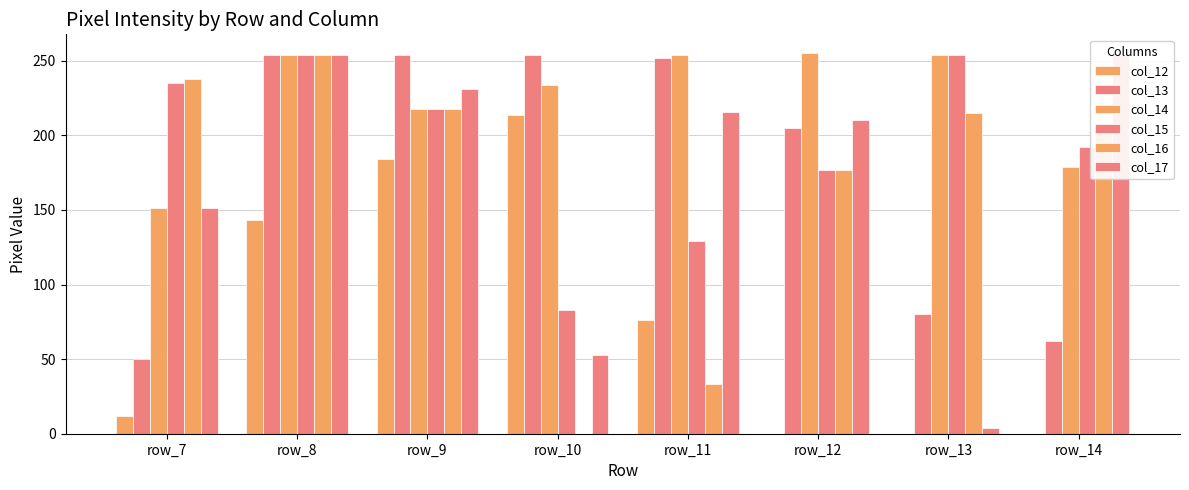

Which series has the largest total across all categories?

col_14